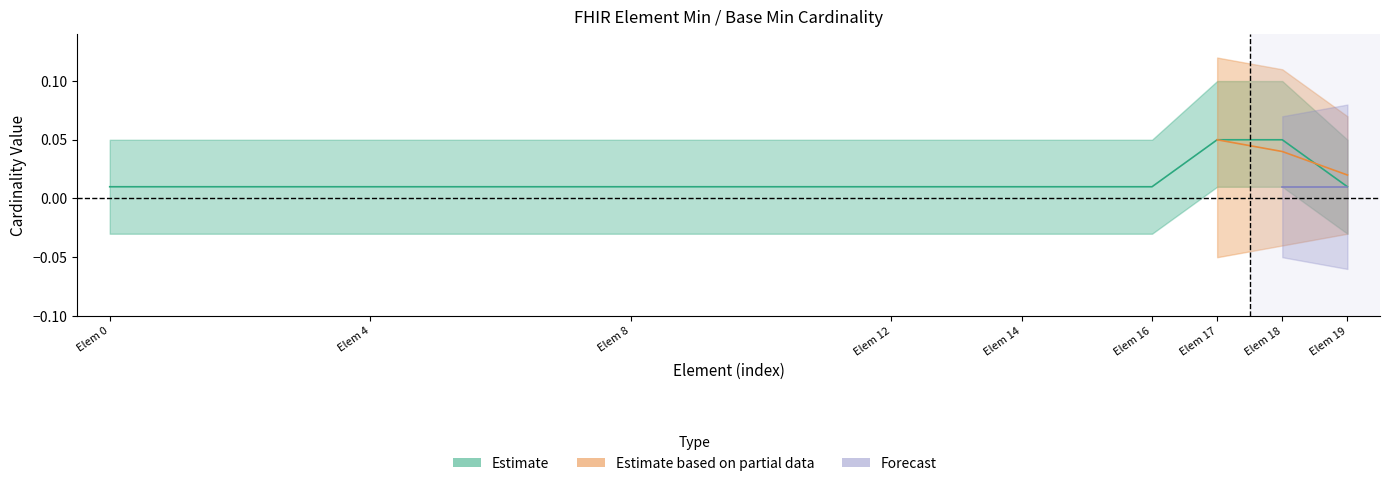

True or false: Min and Base Min cross at least once.

False